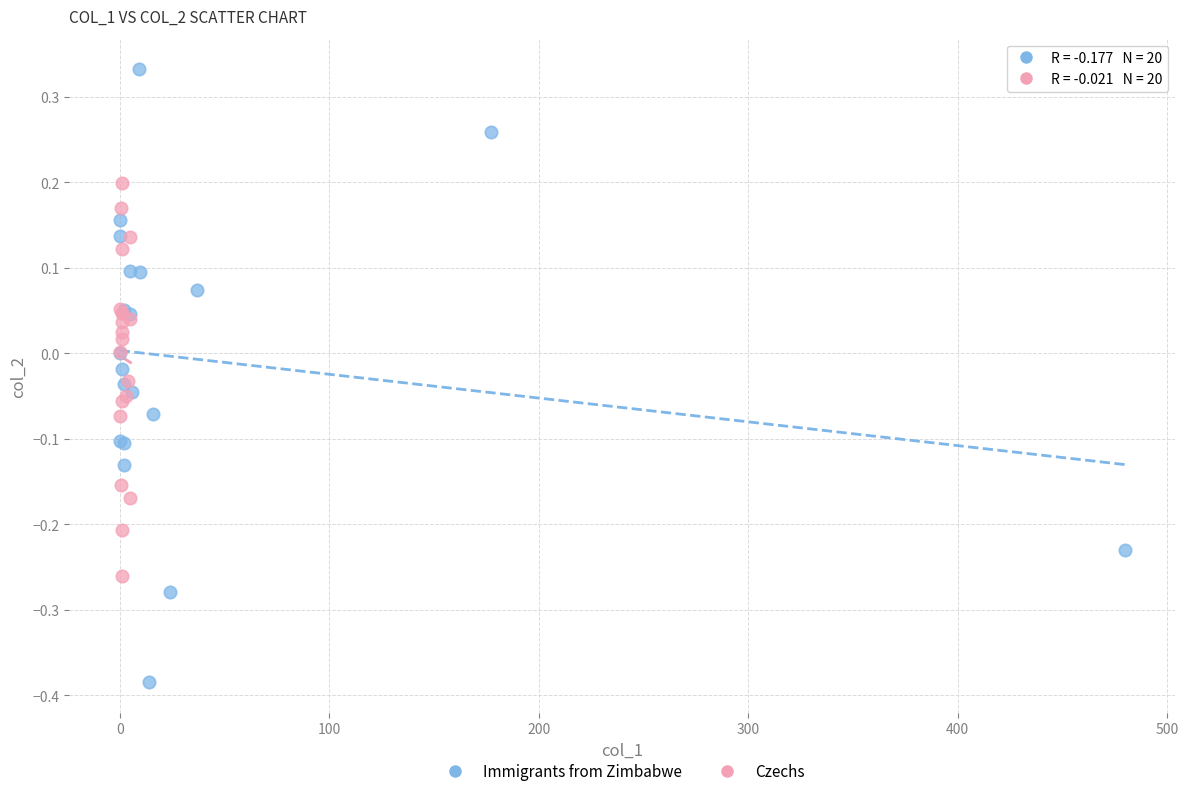

Which series contains the highest Y value?

Immigrants from Zimbabwe